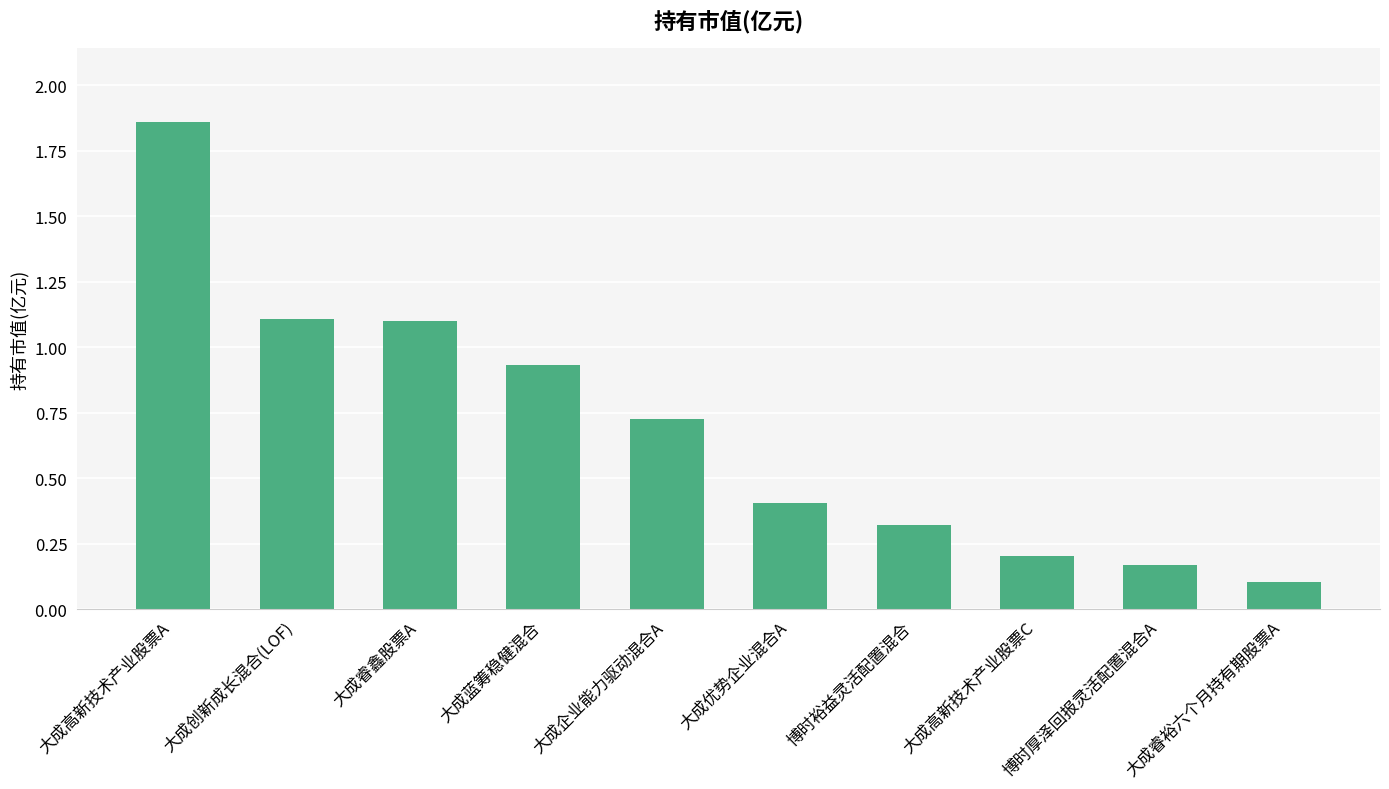

Which label corresponds to the largest value in the chart?

大成高新技术产业股票A